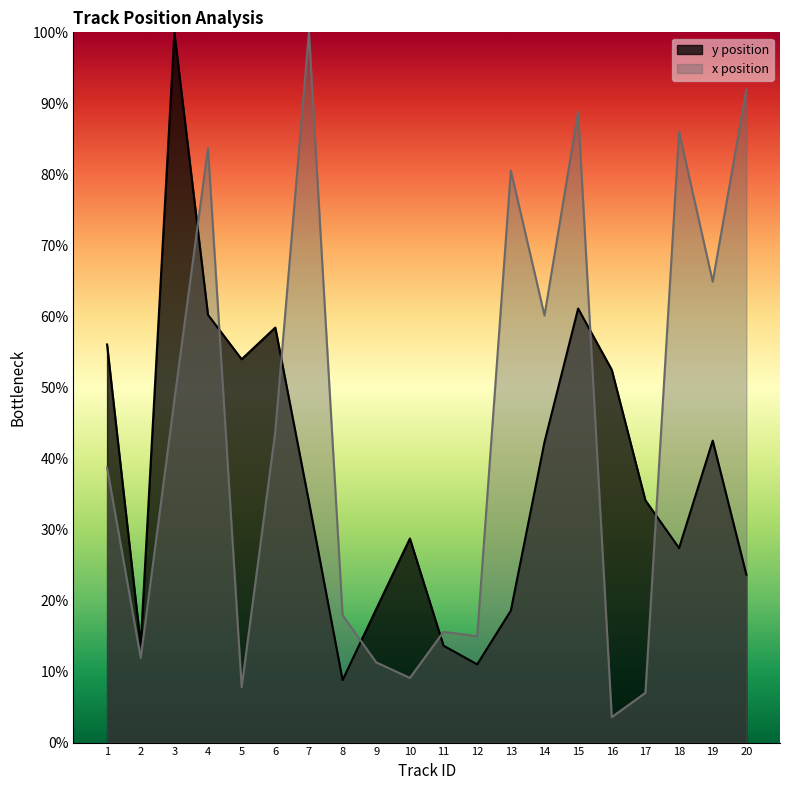

At which label is mean_y closest to 54?

5